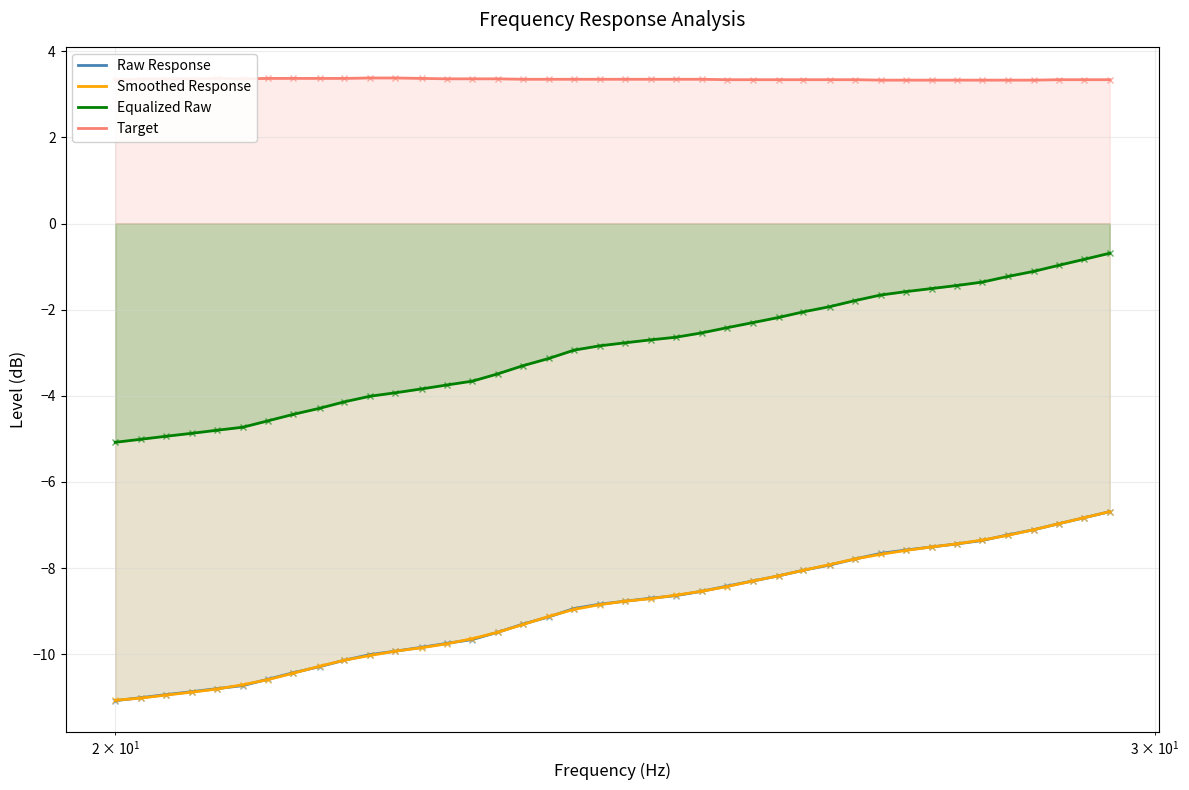

What is the difference between the maximum and minimum values in the Smoothed Response series?

4.4